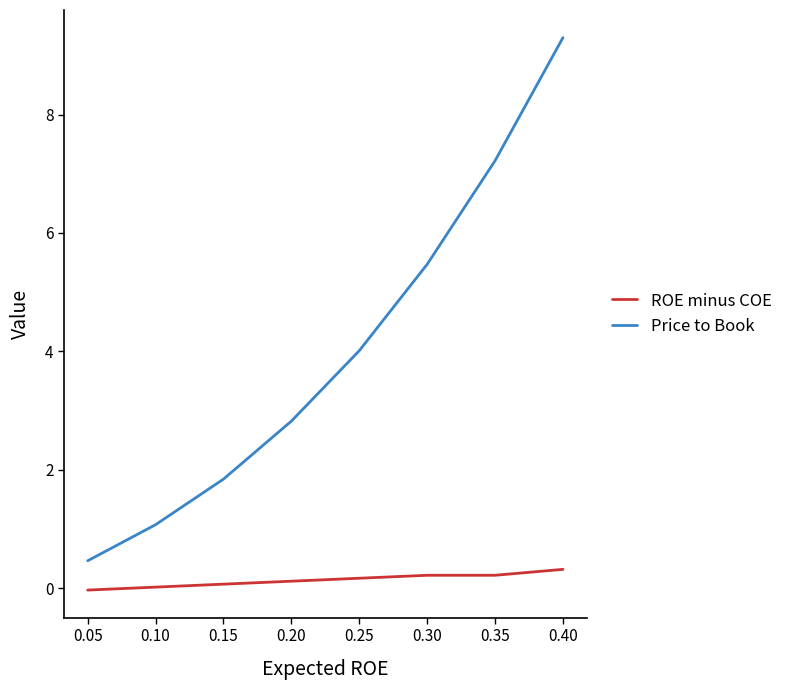

Is the value of Price to Book at 0.20 greater than the value of ROE minus COE at 0.10?

Yes